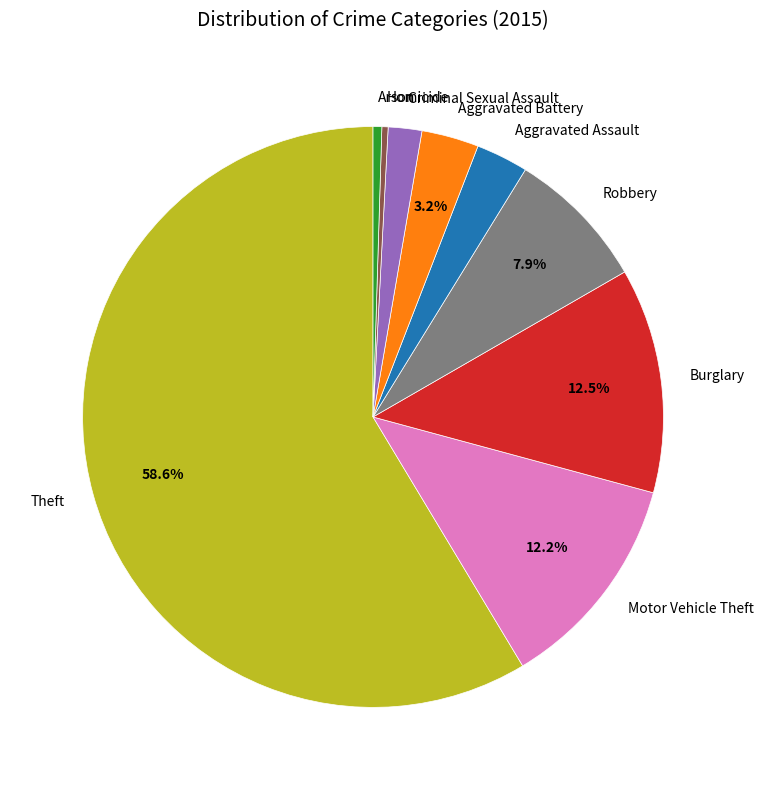

To the nearest percent, what is the average slice percentage?

11%